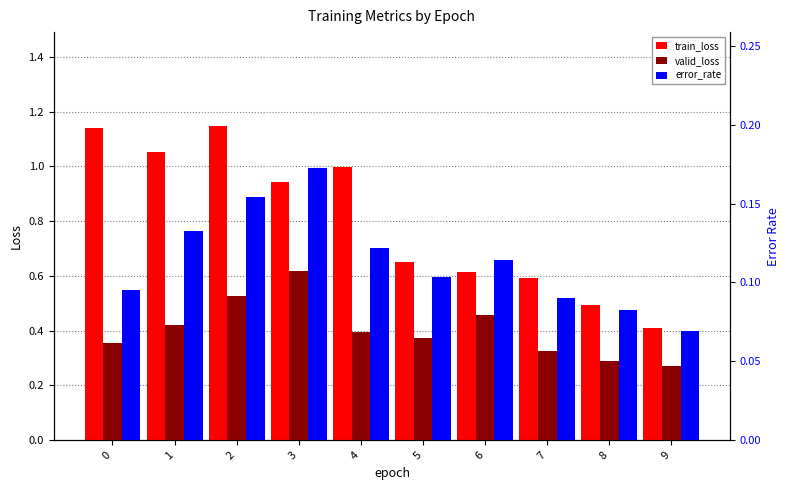

How many bars are there in each group?

3